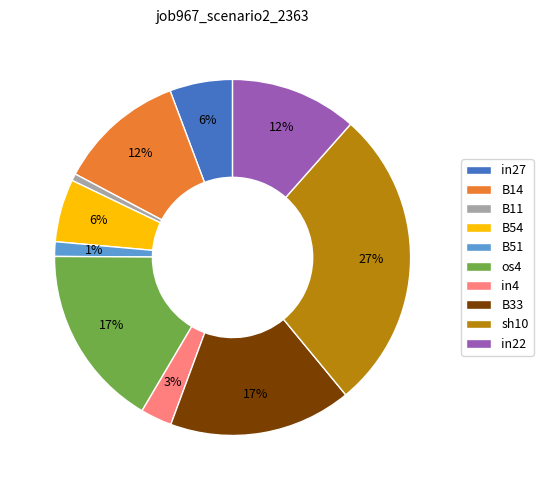

To the nearest percent, what percentage of the pie is in22?

12%